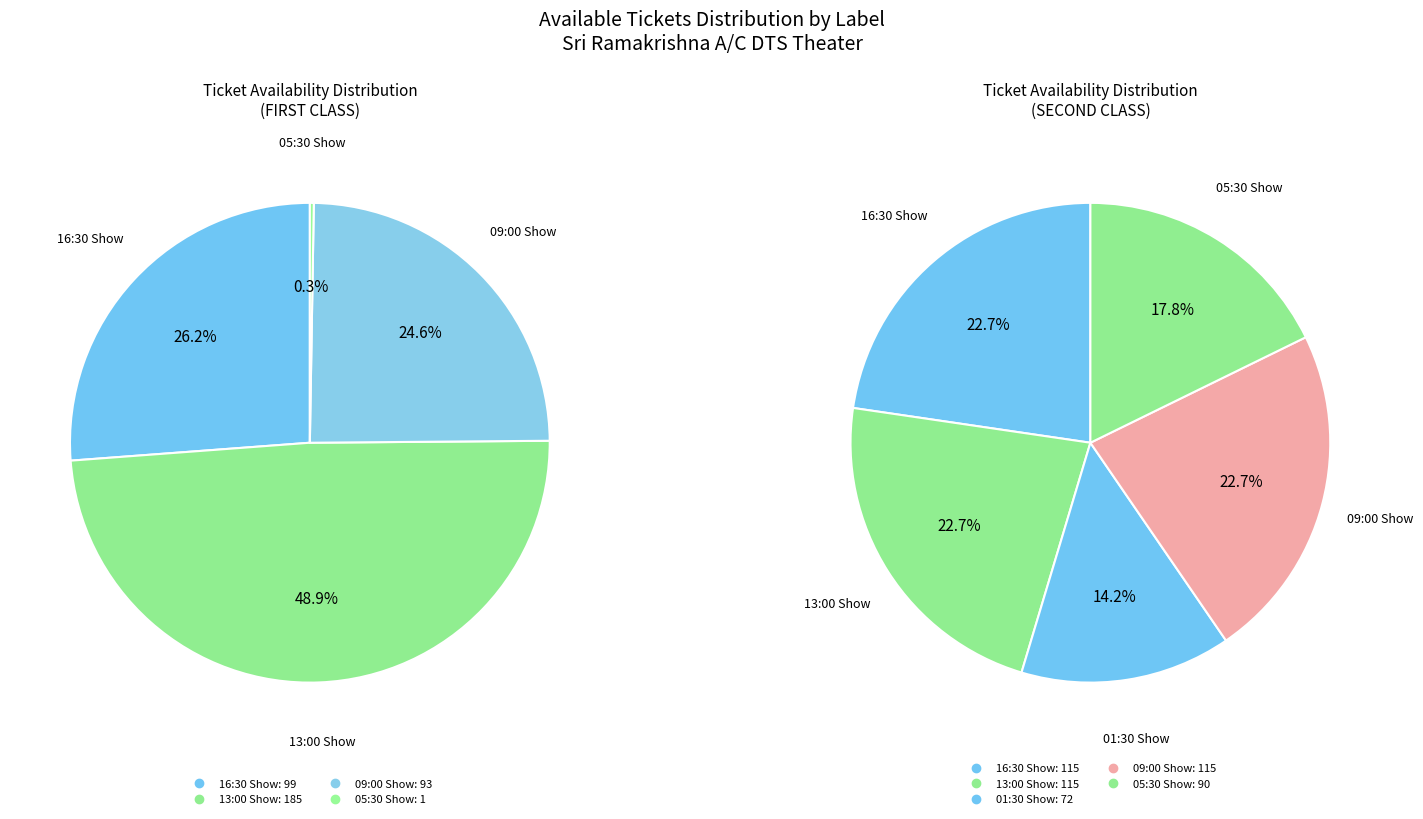

Rank the series by their average value, from lowest to highest.

FIRST CLASS, SECOND CLASS